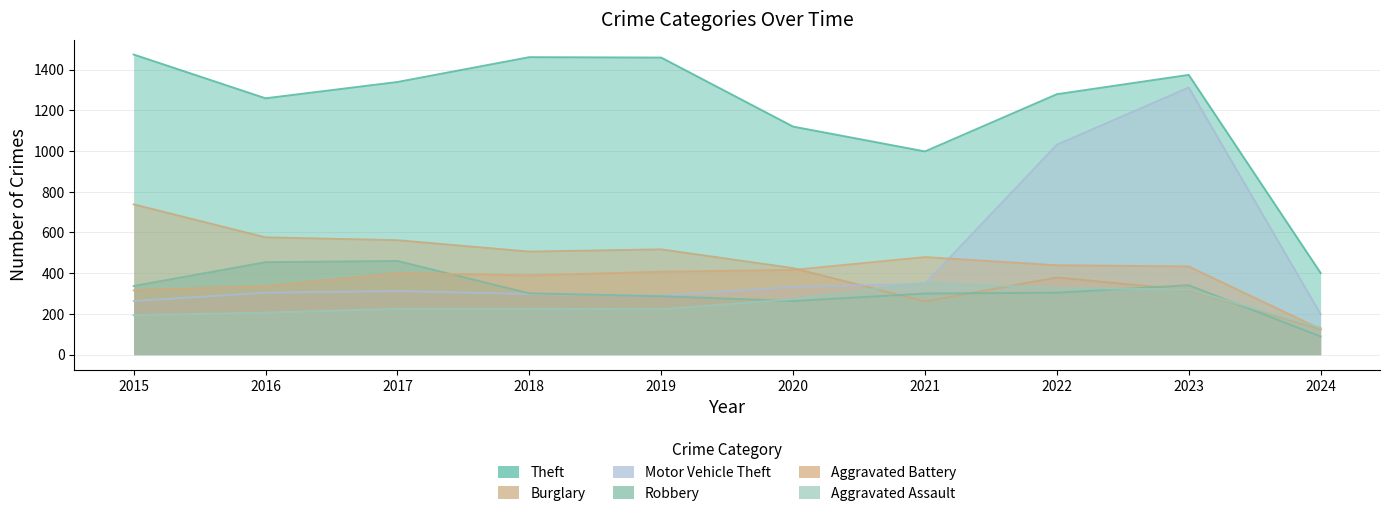

Rank the series by their maximum value, from lowest to highest.

Aggravated Assault, Robbery, Aggravated Battery, Burglary, Motor Vehicle Theft, Theft